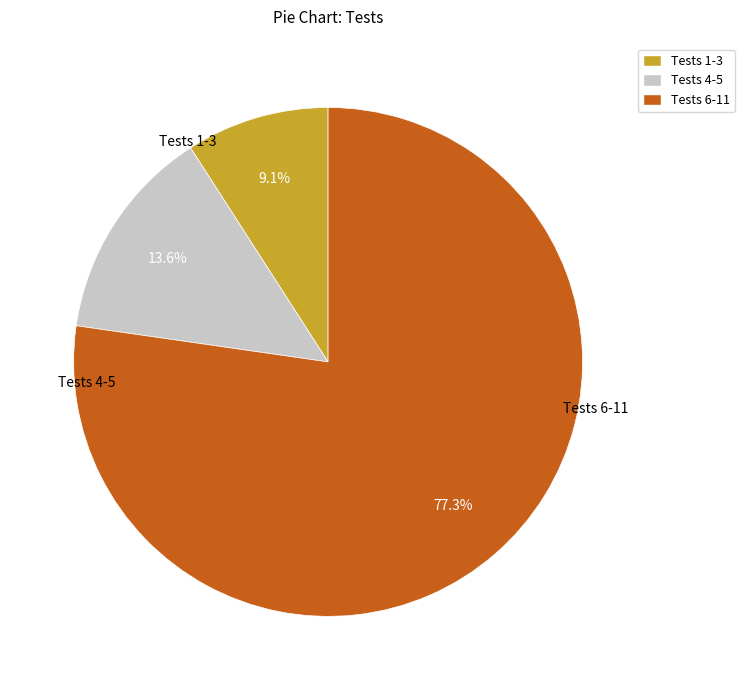

Rank the categories by value from lowest to highest.

Tests 1-3, Tests 4-5, Tests 6-11